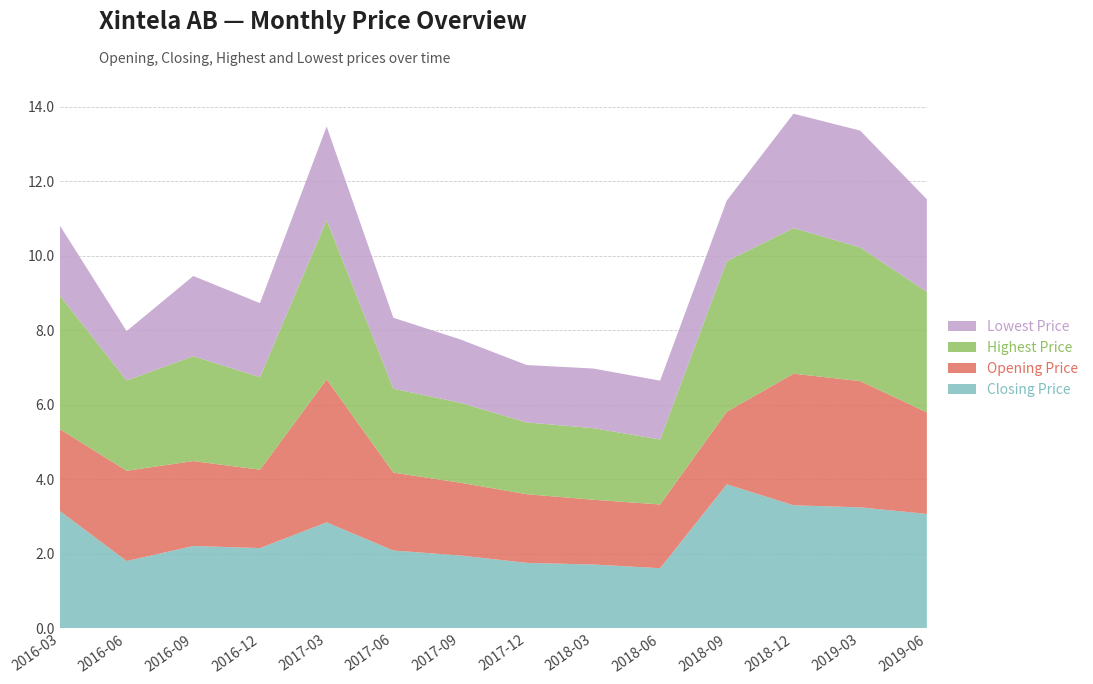

Reading left to right, list all the values displayed in this chart.

Closing Price: 3.1	1.8	2.2	2.2	2.8	2.1	2.0	1.8	1.7	1.6	3.9	3.3	3.2	3.1
Opening Price: 2.2	2.4	2.3	2.1	3.8	2.1	2.0	1.8	1.7	1.7	1.9	3.5	3.4	2.7
Highest Price: 3.6	2.4	2.8	2.5	4.3	2.3	2.1	1.9	1.9	1.7	4.0	3.9	3.6	3.2
Lowest Price: 1.9	1.3	2.2	2.0	2.5	1.9	1.7	1.5	1.6	1.6	1.6	3.1	3.1	2.5